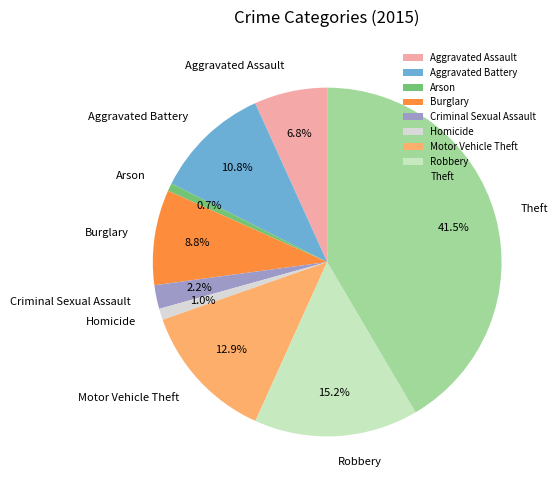

How many segments does this pie chart have?

9